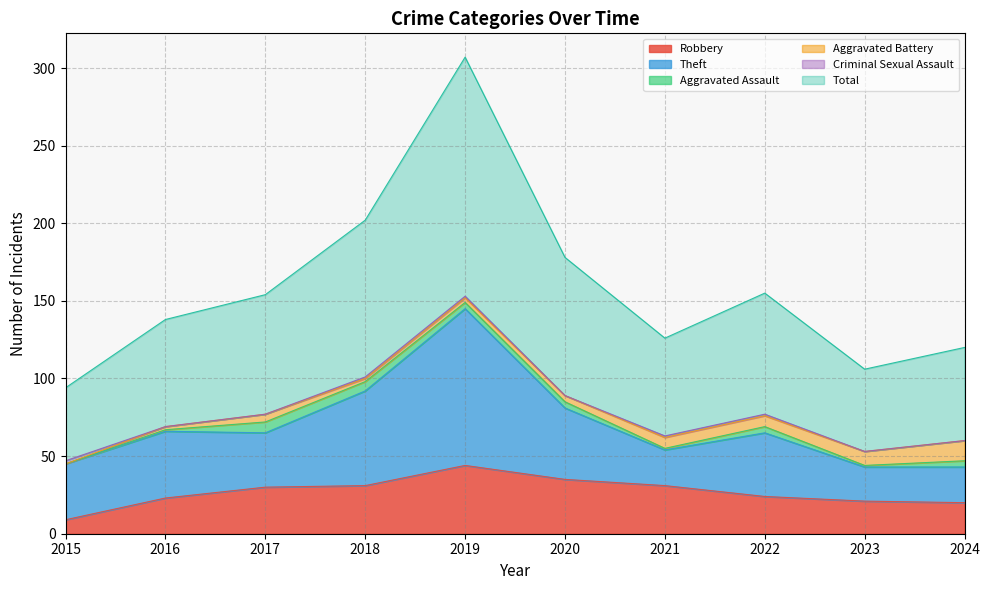

The Robbery series shows 23 at 2016. True or false?

True